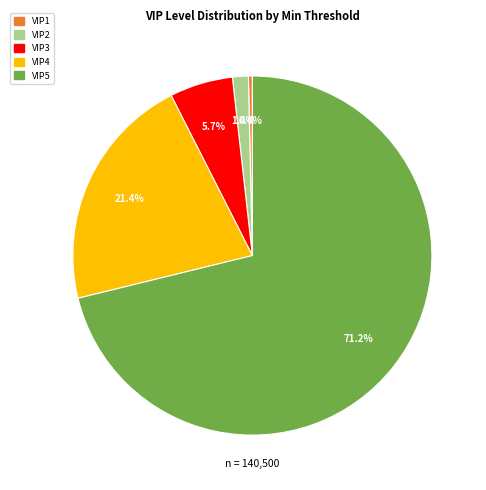

Is there a majority slice in this chart?

Yes